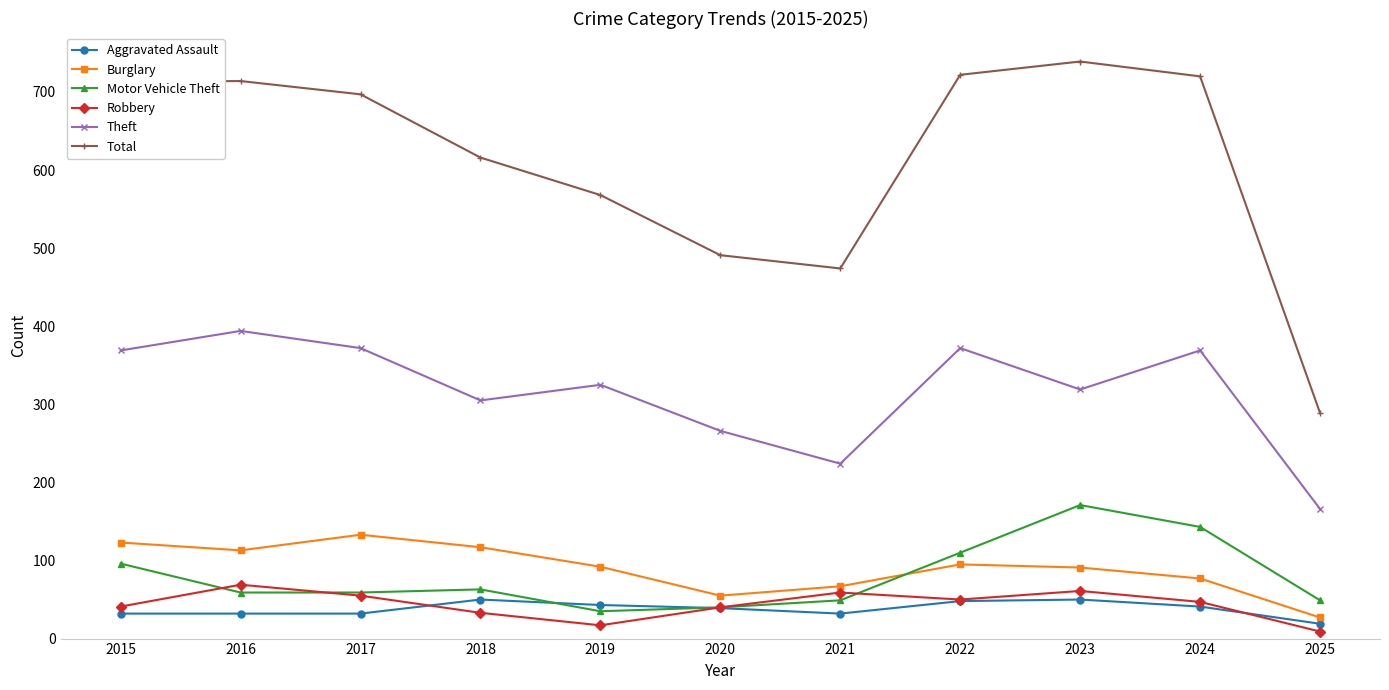

What is the maximum value shown in the chart?

739